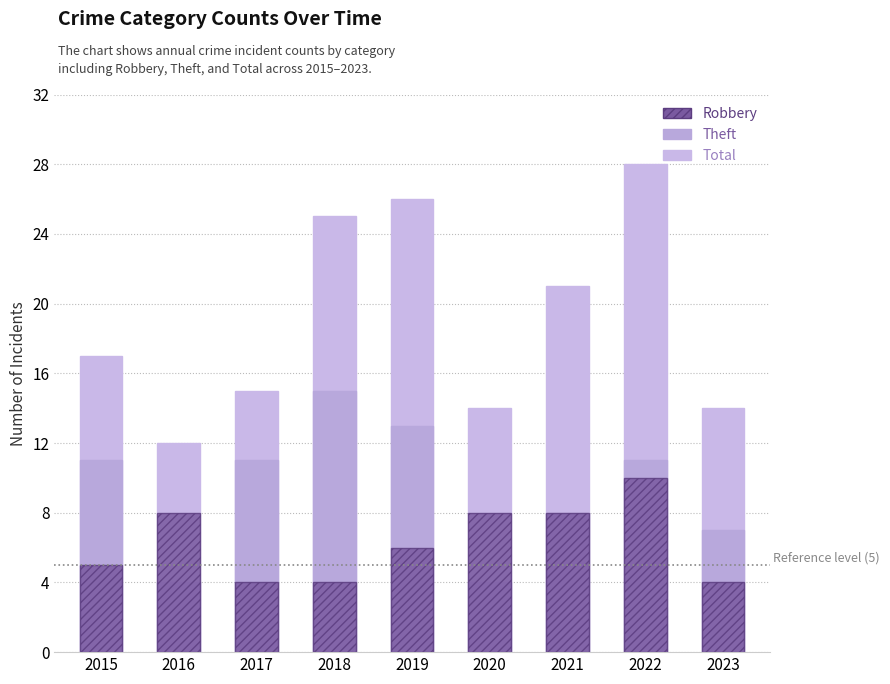

What is the total value across all series at 2020?

26